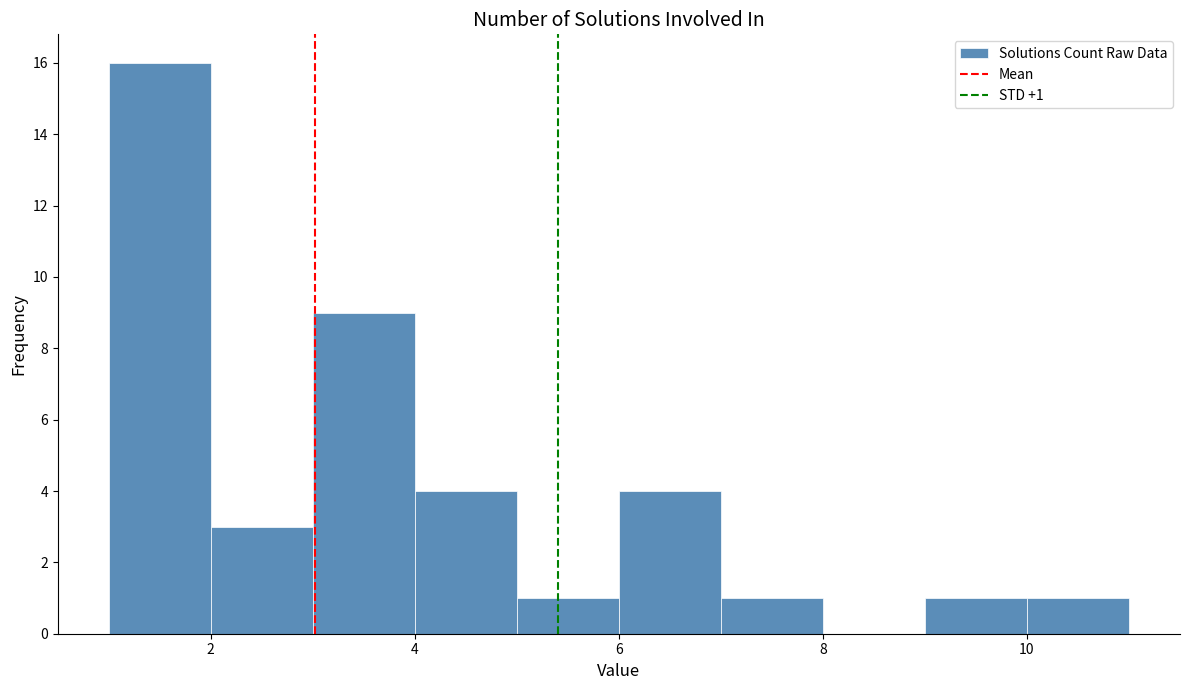

Which range on the x-axis has the tallest bar?

1 to 2